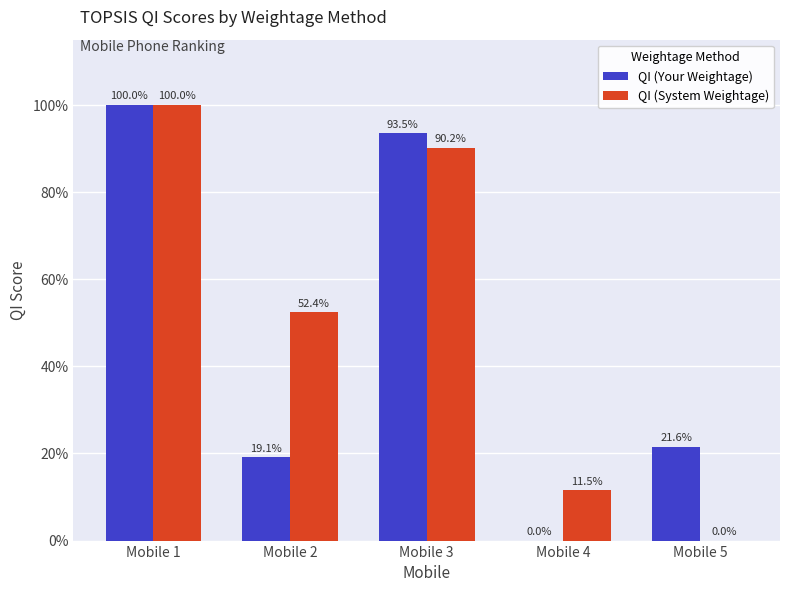

Where is QI (System Weightage) nearest to the value 0?

Mobile 5